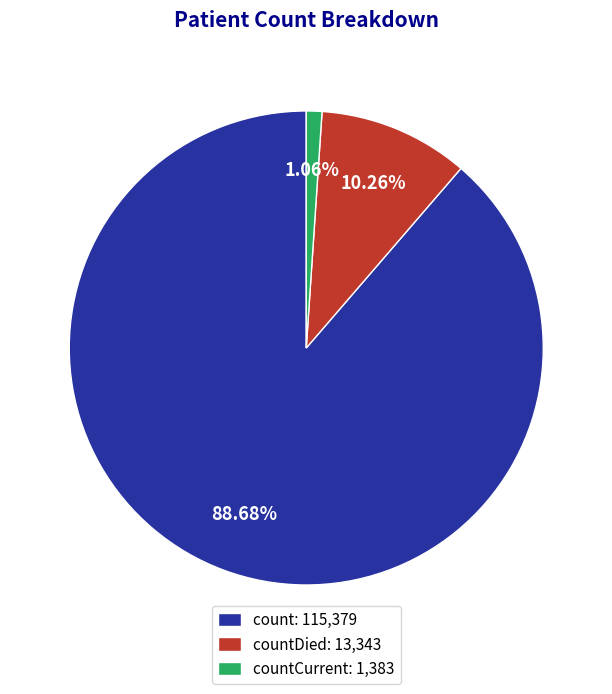

Is the sum of count: 115,379 and countCurrent: 1,383 greater than half?

Yes